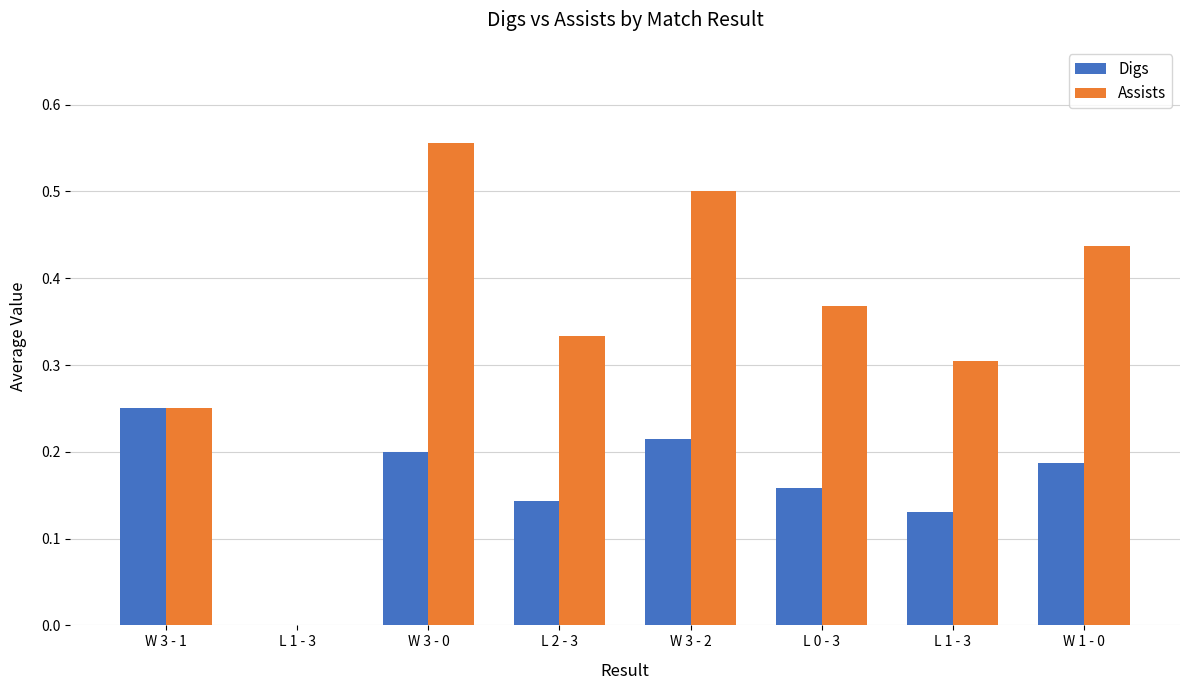

What is the sum of all Assists values?

2.7